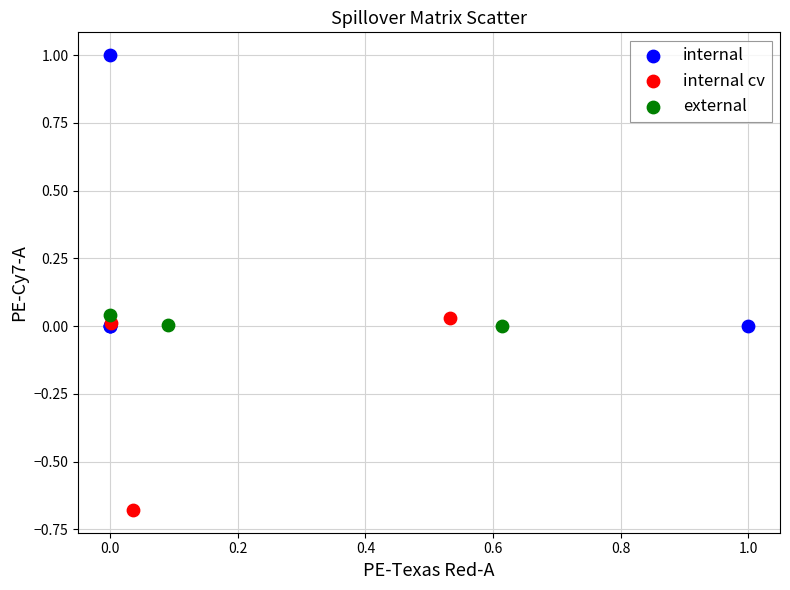

Which series contains the highest Y value?

internal